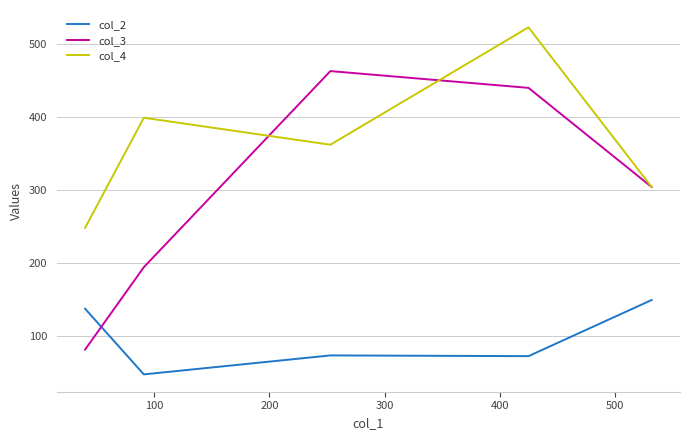

Which series has the widest spread of values?

col_3